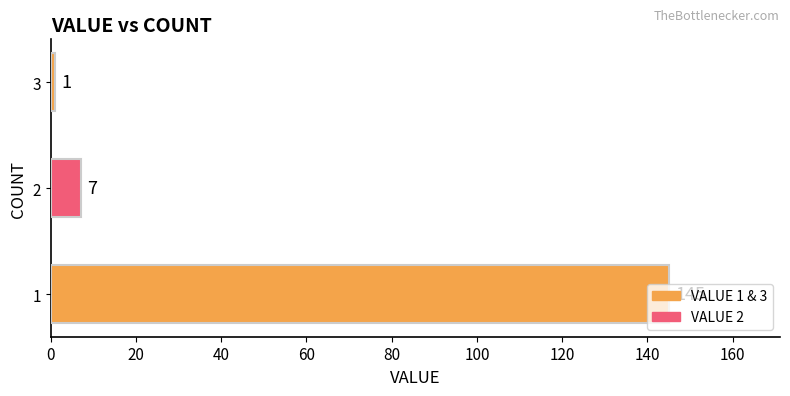

How many bars are there in total?

3